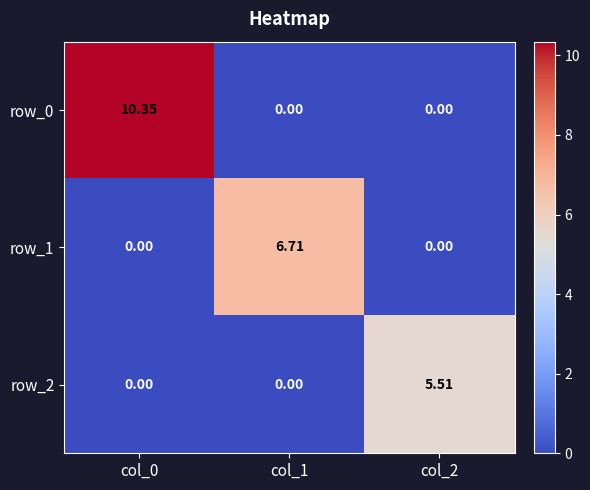

Reading left to right, transcribe all the data shown in this chart.

row_0: 10.3	0.0	0.0
row_1: 0.0	6.7	0.0
row_2: 0.0	0.0	5.5